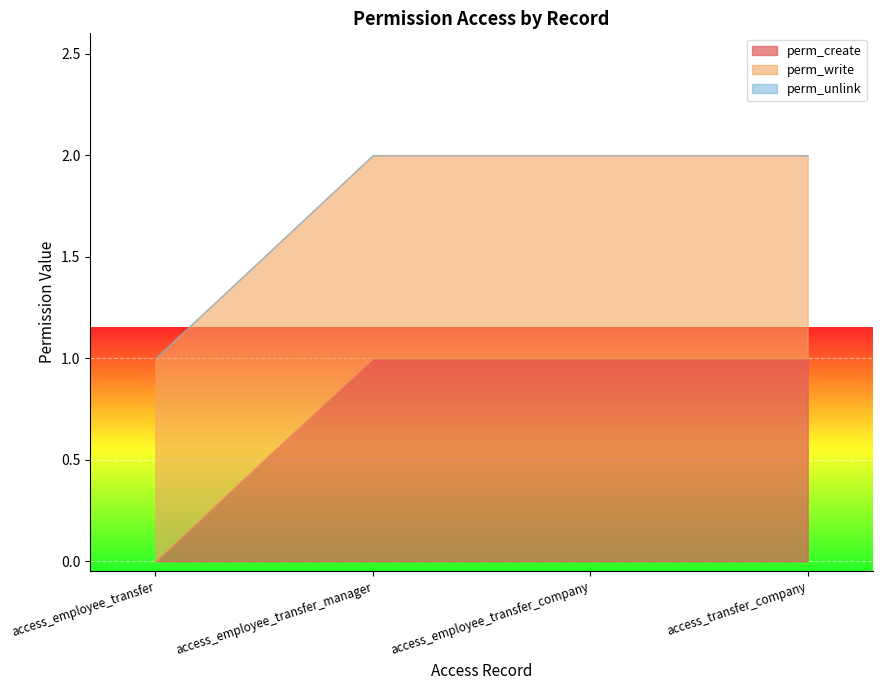

How many lines are shown in the chart?

3